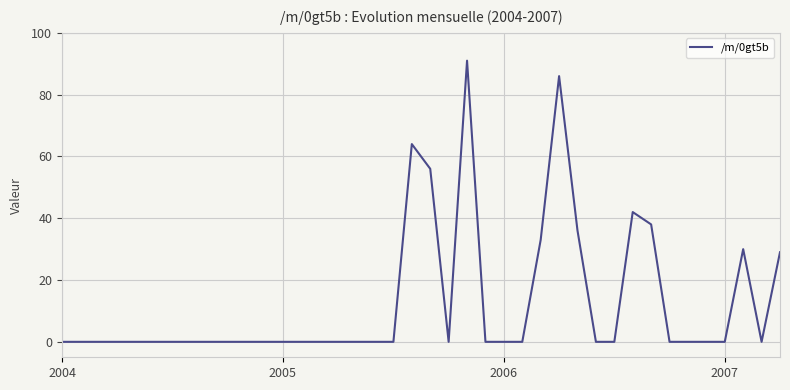

How many lines are shown in the chart?

1